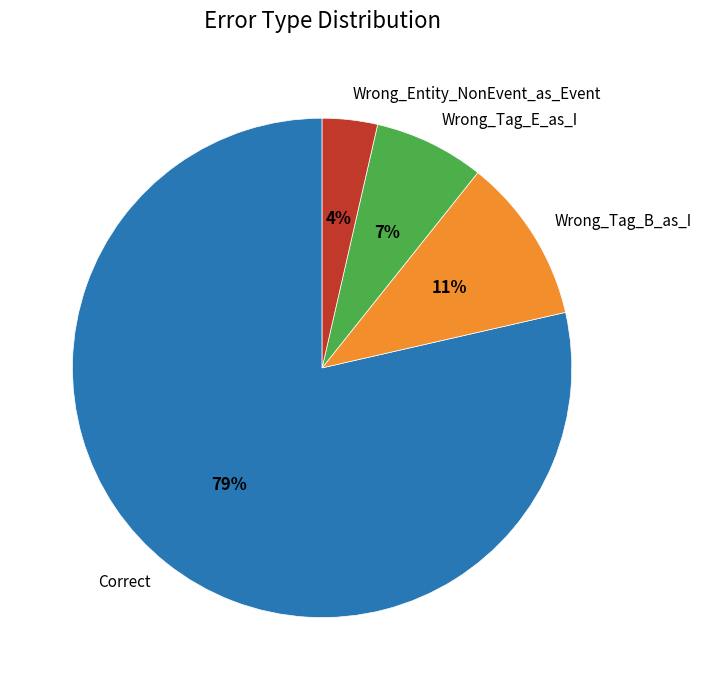

What is the majority slice?

Correct